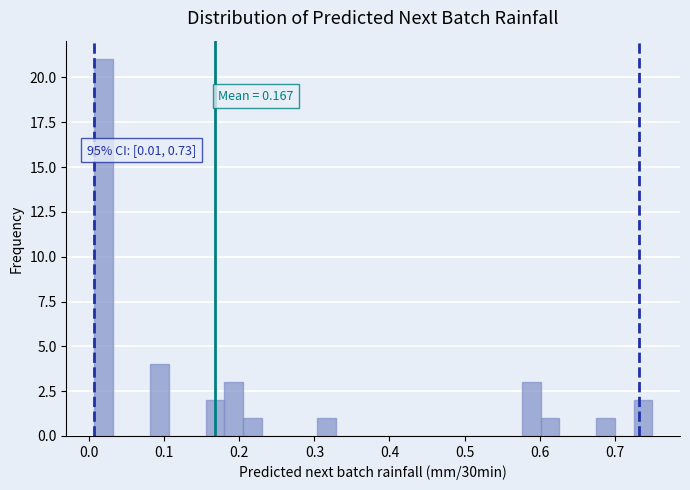

Read against the x-axis, roughly where is the centre of the tallest bar?

0.02